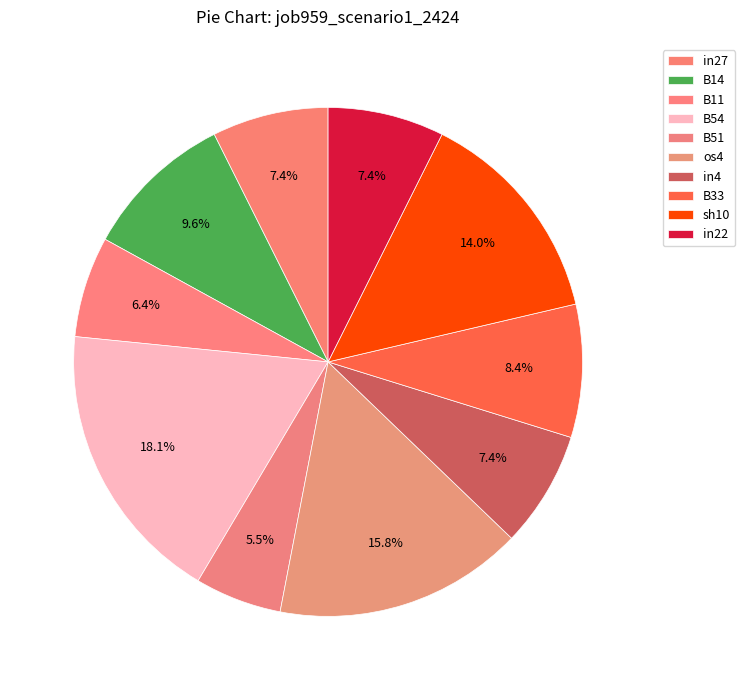

To the nearest percent, what percentage of the pie is B14?

10%